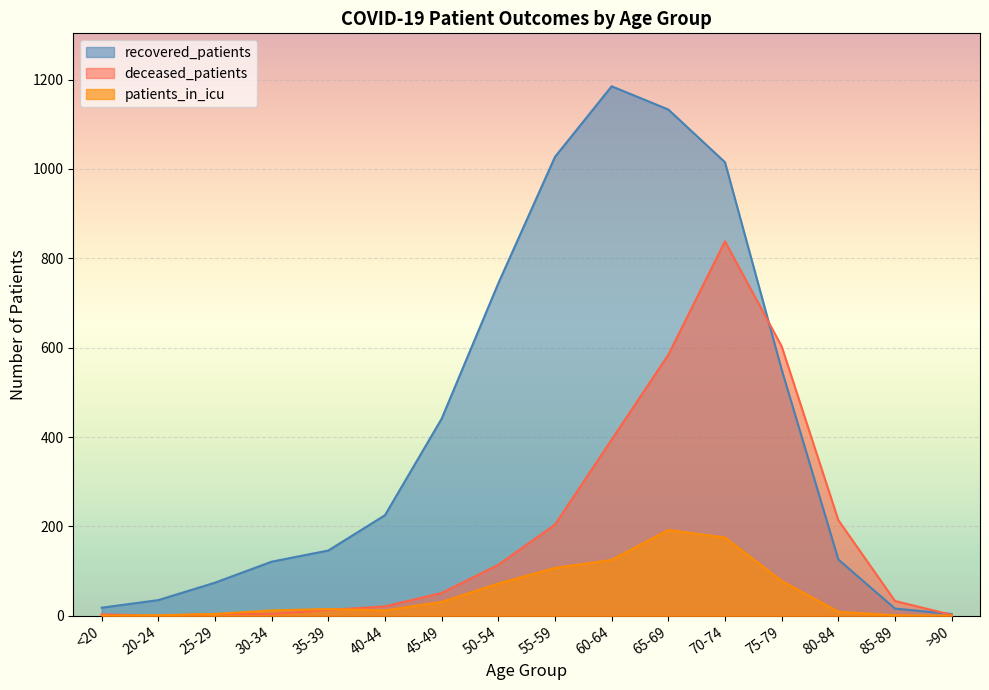

How many intersections are there between deceased_patients and patients_in_icu?

2